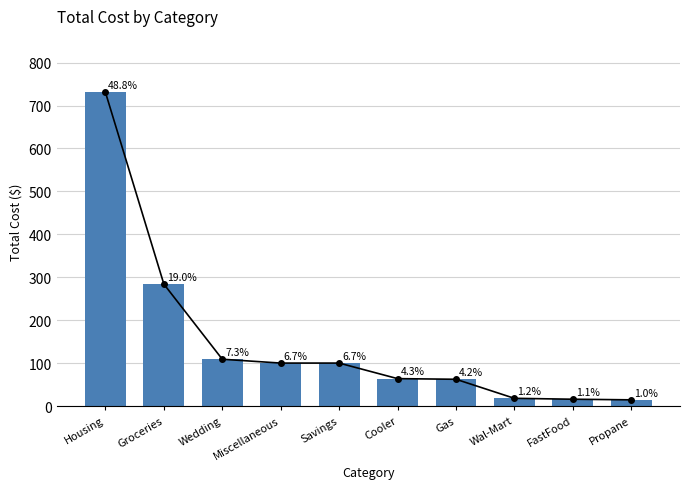

Reading right to left, list all the values displayed in this chart.

14.4	15.8	17.9	62.3	63.8	100.0	100.0	109.0	283.9	730.6